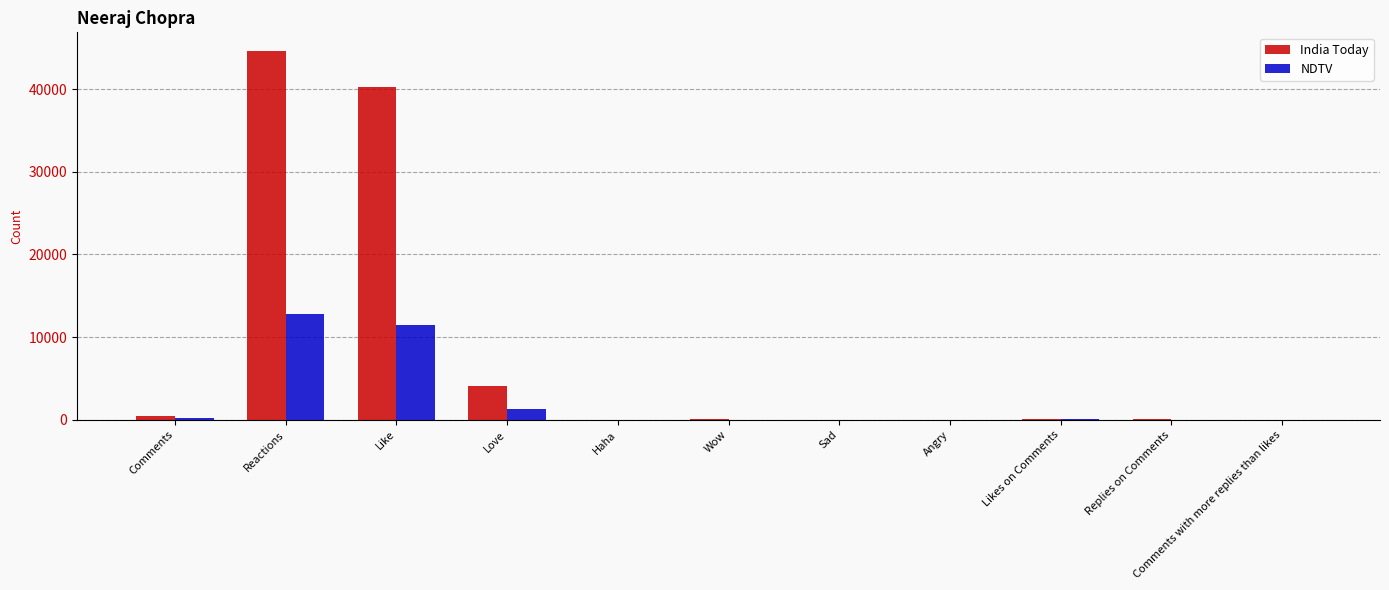

What is the maximum value shown in the chart?

44637